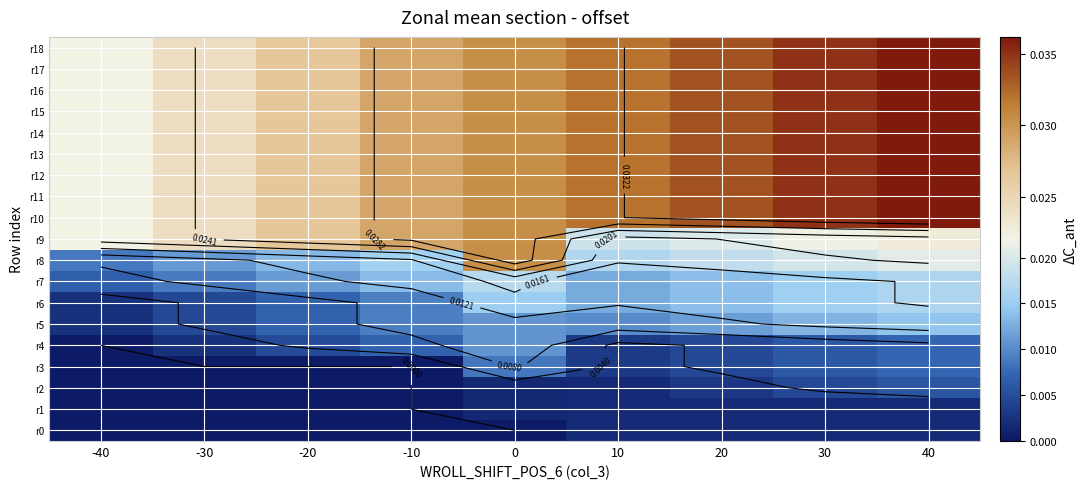

Which category has the highest value across all series?

40